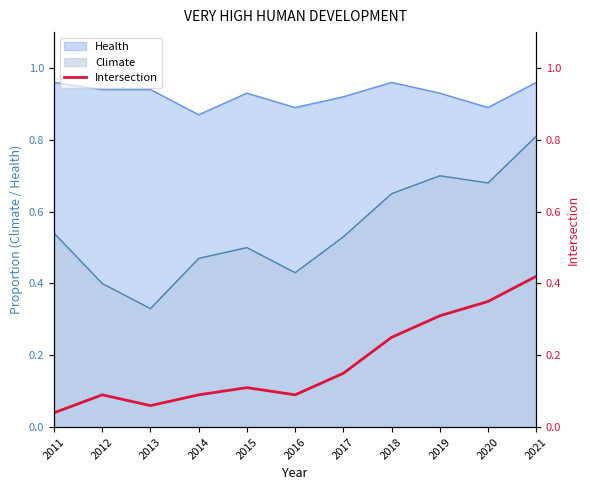

List the labels in order of value, smallest first.

2011, 2013, 2012, 2014, 2016, 2015, 2017, 2018, 2019, 2020, 2021